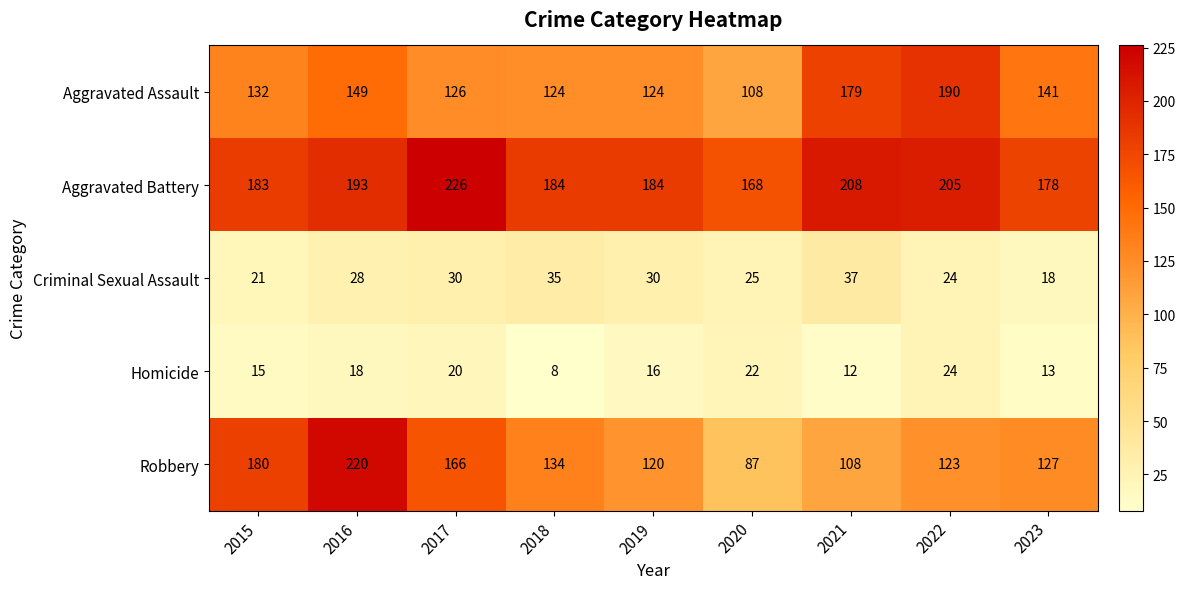

What is the minimum value shown in the chart?

8